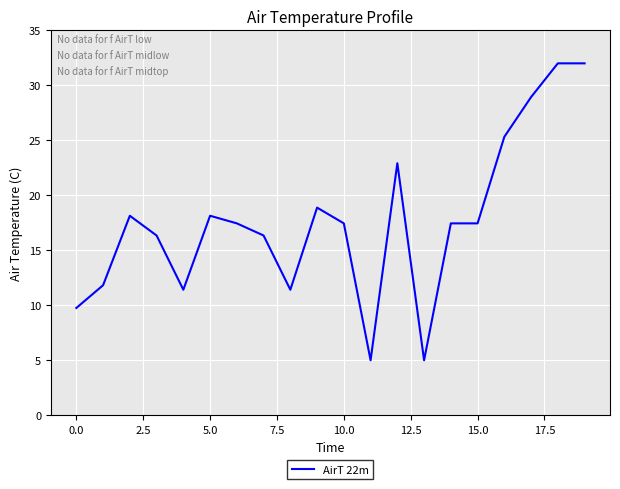

What is the difference between the maximum and minimum values?

27.0